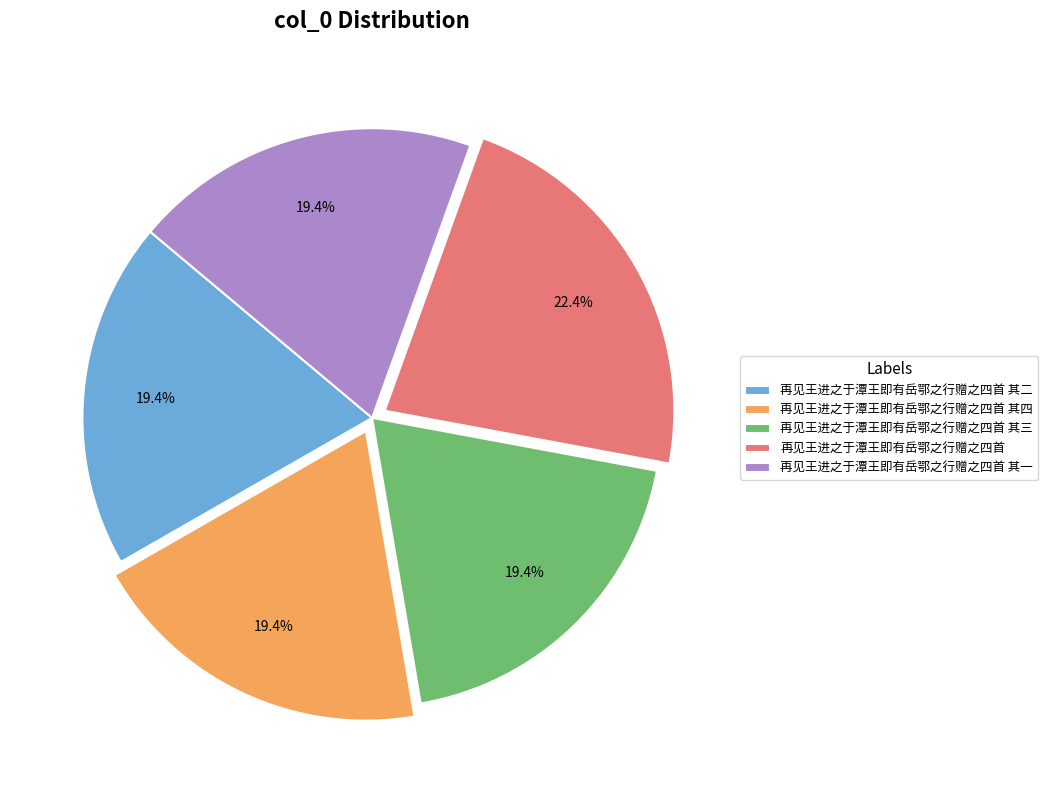

Does any single category account for the majority?

No